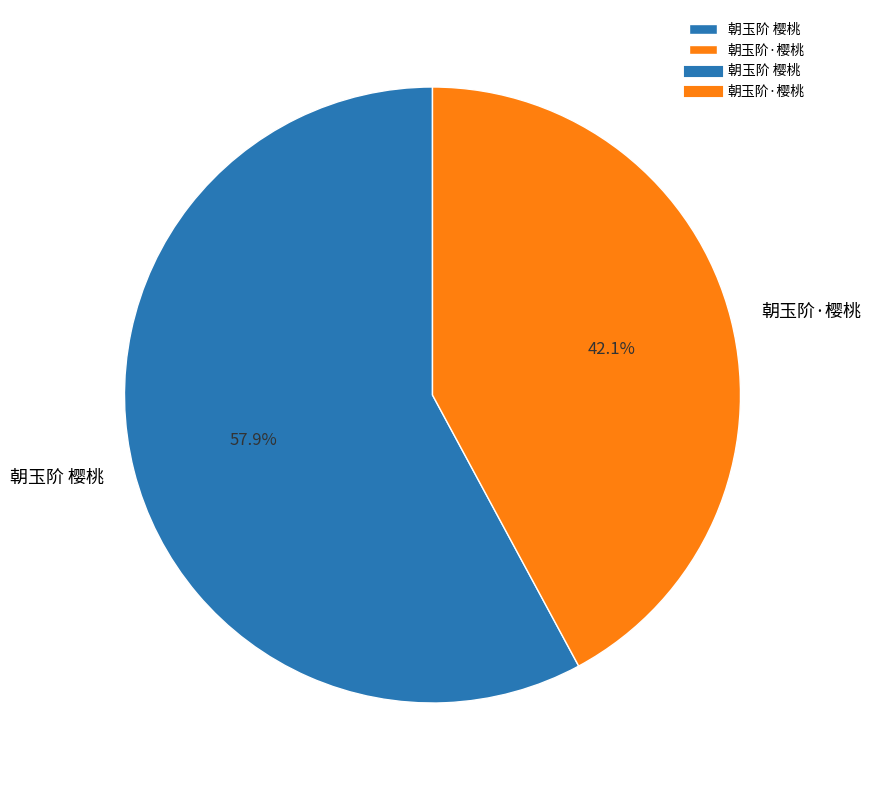

To the nearest percent, what is the difference between the 朝玉阶·樱桃 and 朝玉阶 樱桃 slice percentages?

16%